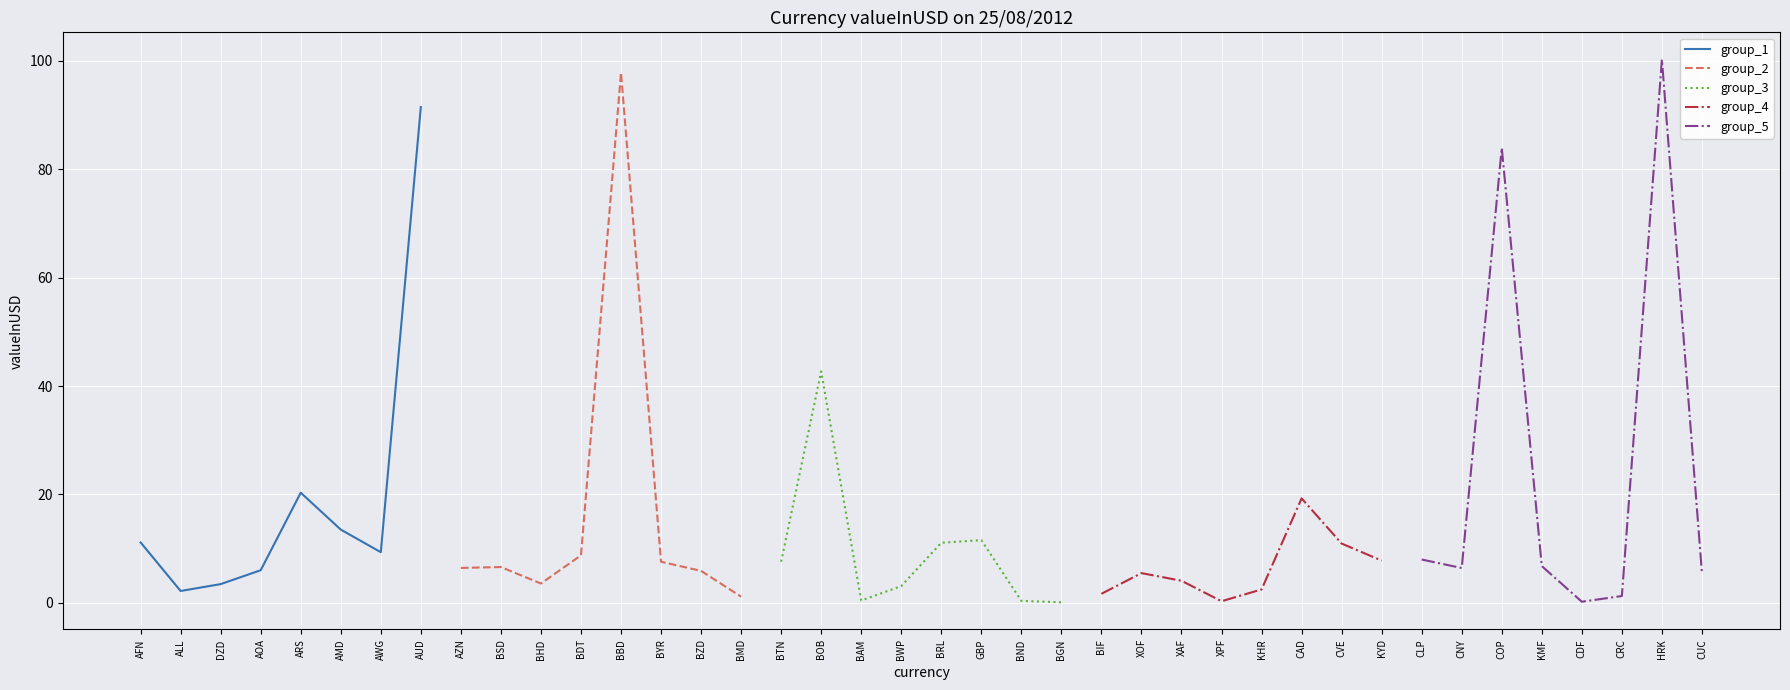

How many lines are shown in the chart?

5